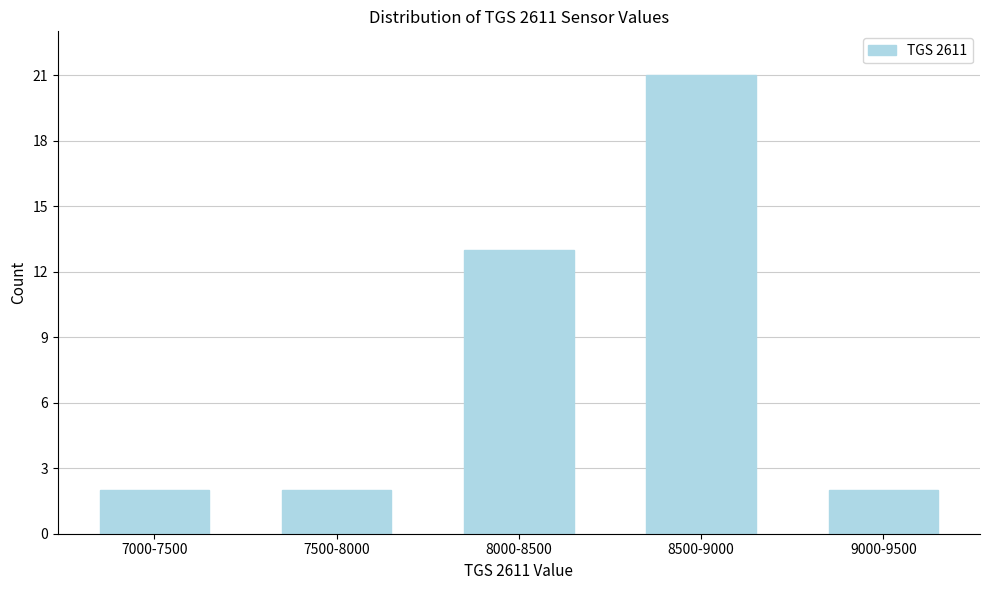

Reading left to right, extract all data points from this chart.

2	2	13	21	2